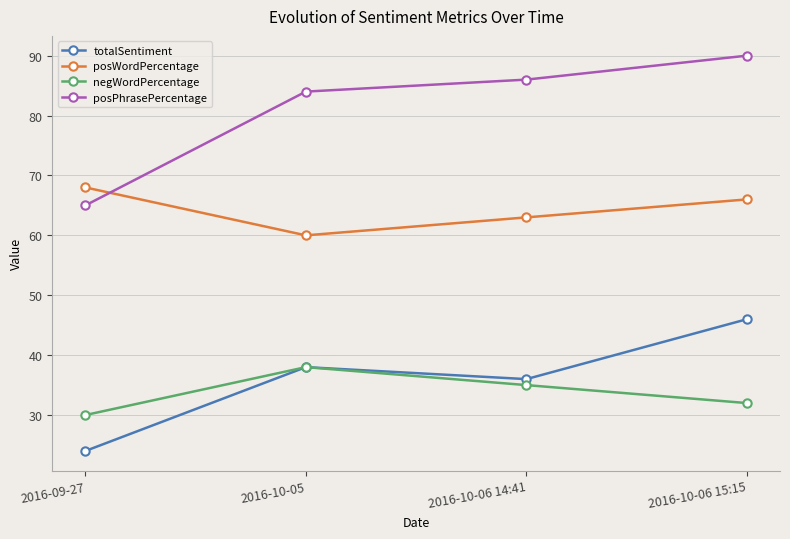

List the series in order of their peak value, lowest first.

negWordPercentage, totalSentiment, posWordPercentage, posPhrasePercentage